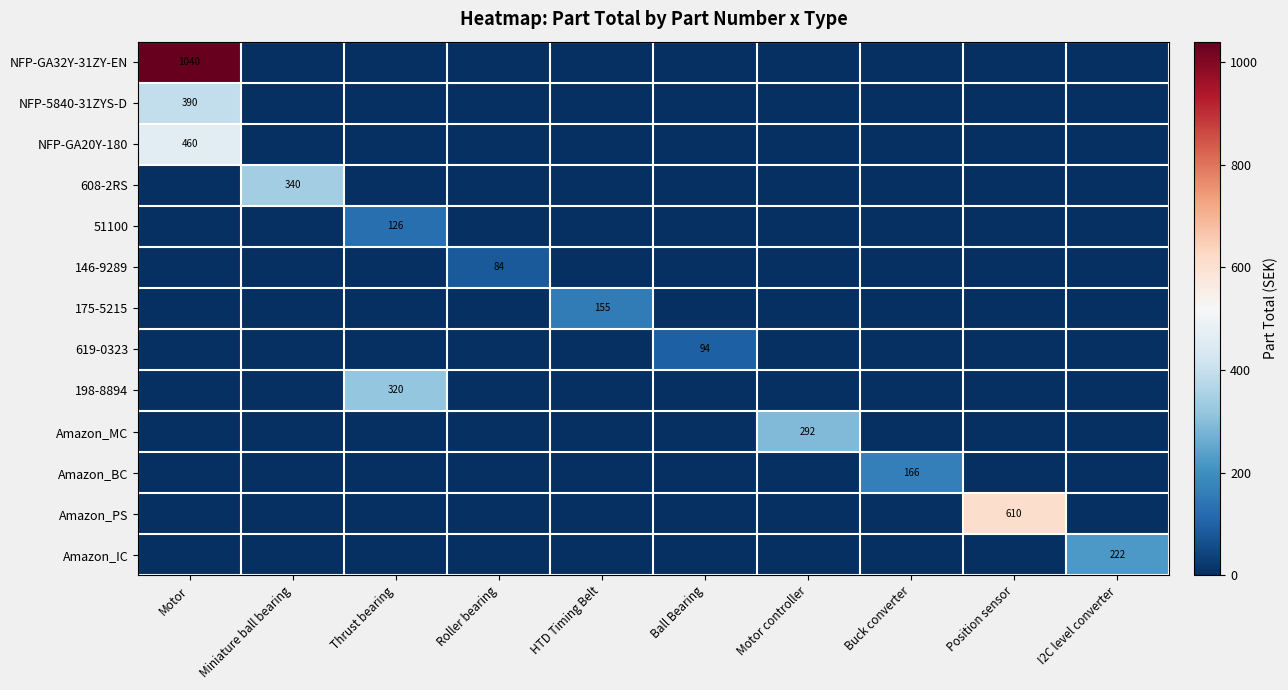

The NFP-GA32Y-31ZY-EN series shows 1040 at Motor. True or false?

True